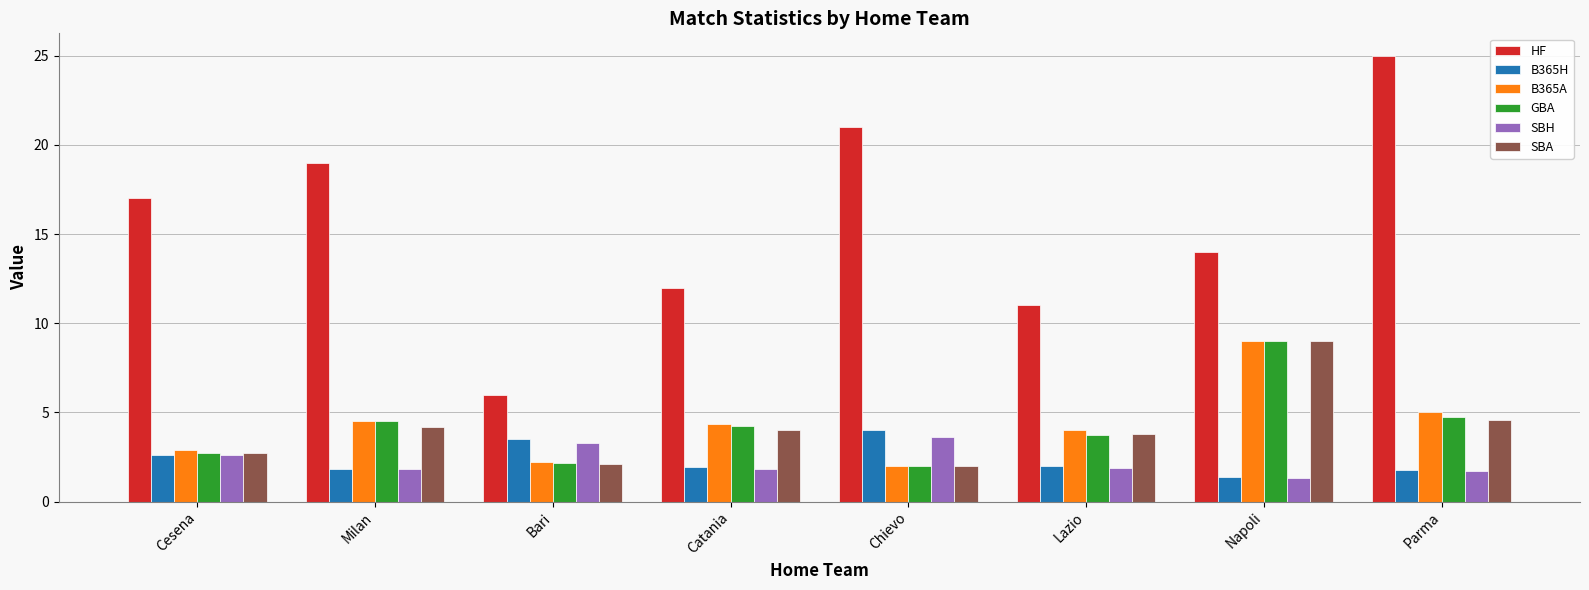

True or false: B365H has a value of 2.0 at Lazio.

True